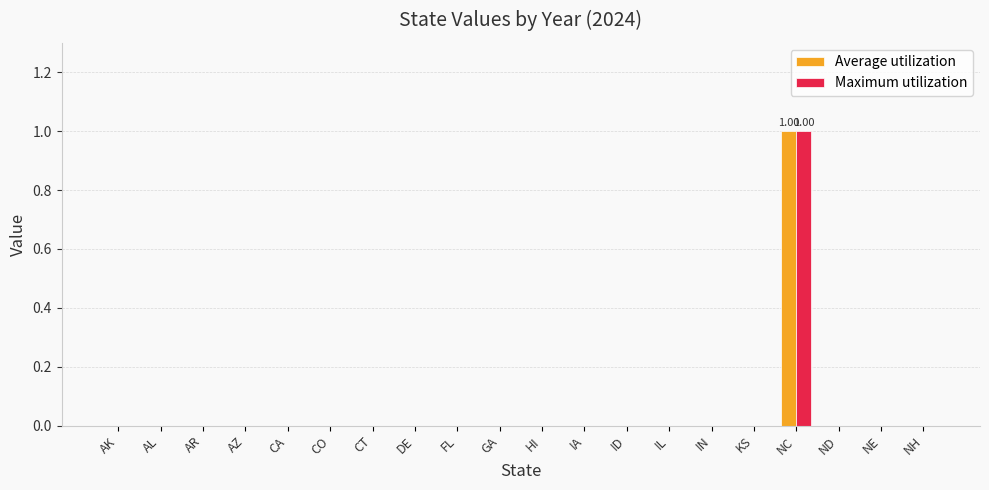

How many groups of bars are there?

20